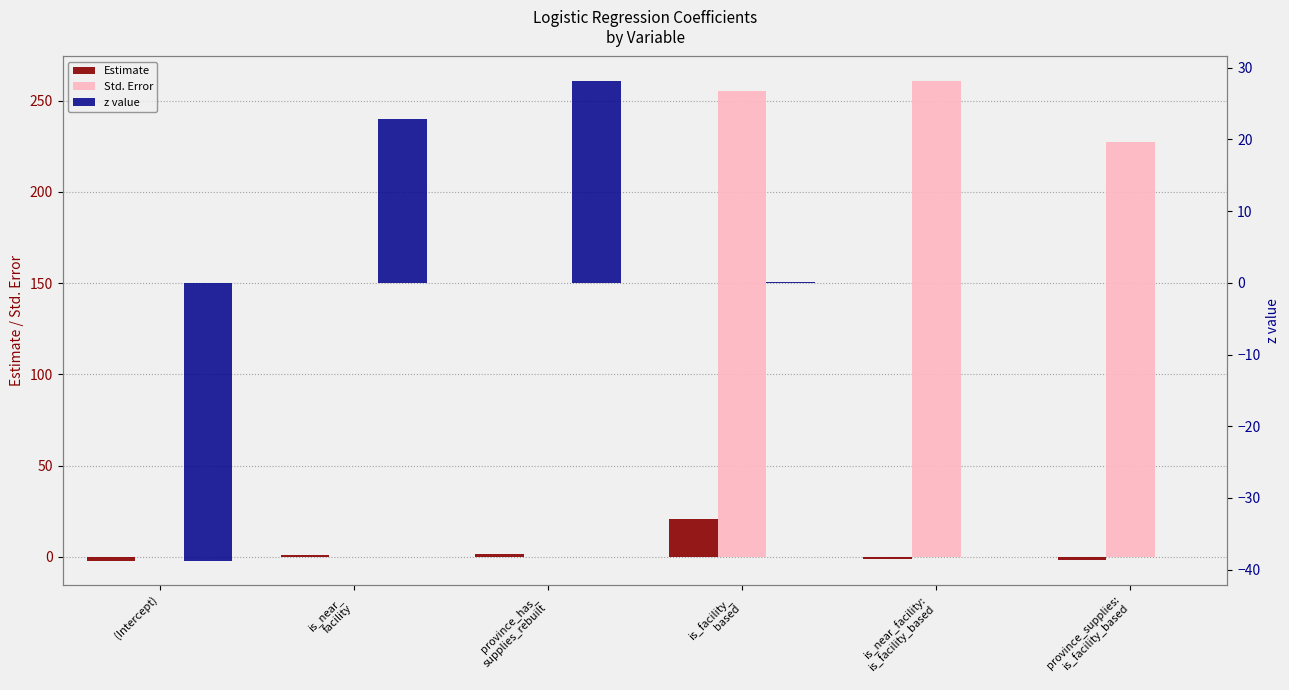

List the labels in order of Estimate value, largest first.

is_facility_
based, province_has_
supplies_rebuilt, is_near_
facility, is_near_facility:
is_facility_based, province_supplies:
is_facility_based, (Intercept)